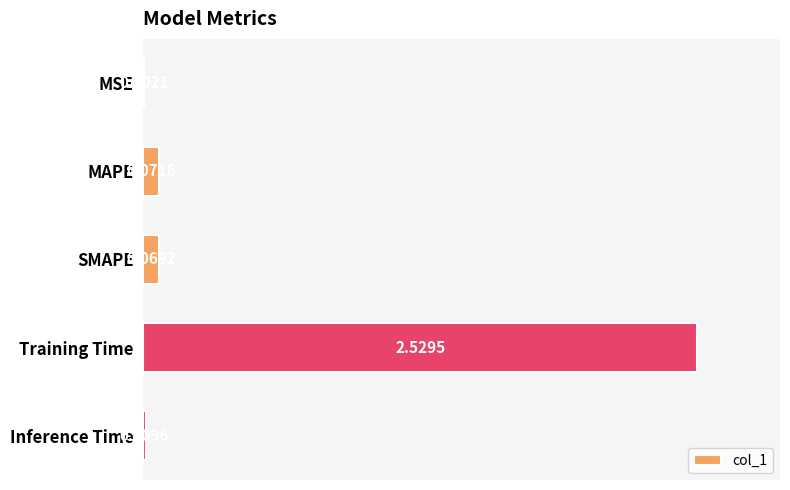

At which category does the chart reach its peak across all series?

Training Time